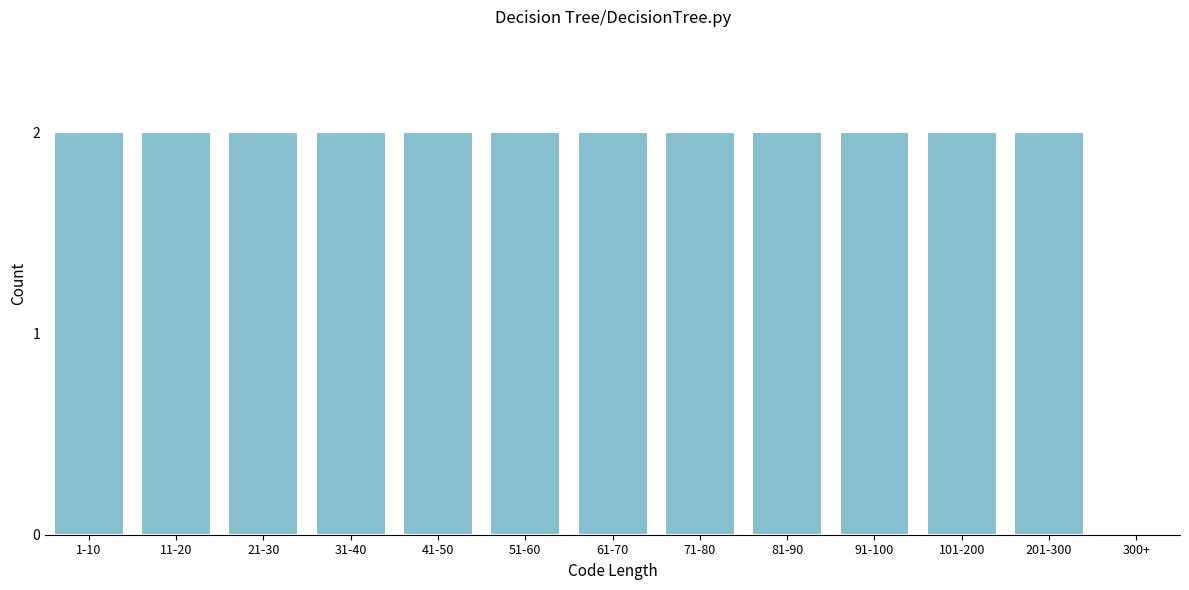

Reading left to right, extract all data points from this chart.

1-10=2	11-20=2	21-30=2	31-40=2	41-50=2	51-60=2	61-70=2	71-80=2	81-90=2	91-100=2	101-200=2	201-300=2	300+=0